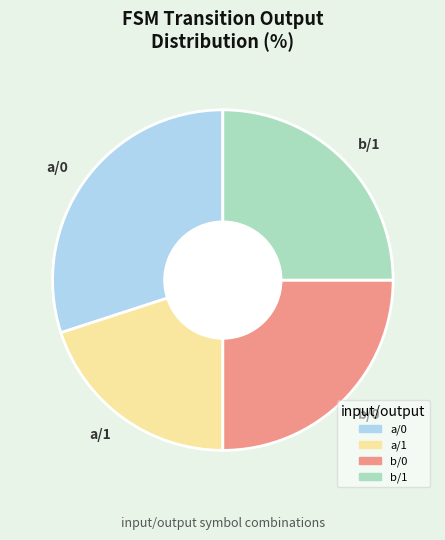

Count the number of slices in the pie.

4